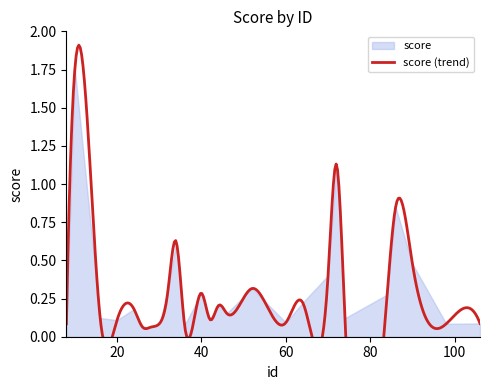

Which label corresponds to the largest value in the chart?

10